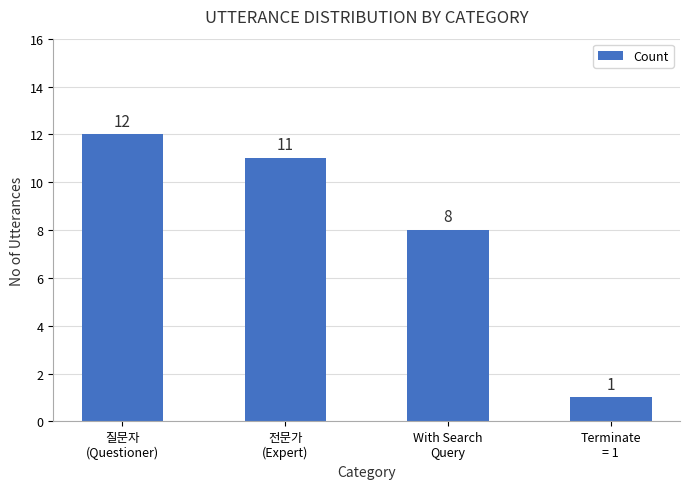

At which label is the value closest to 6?

With Search
Query